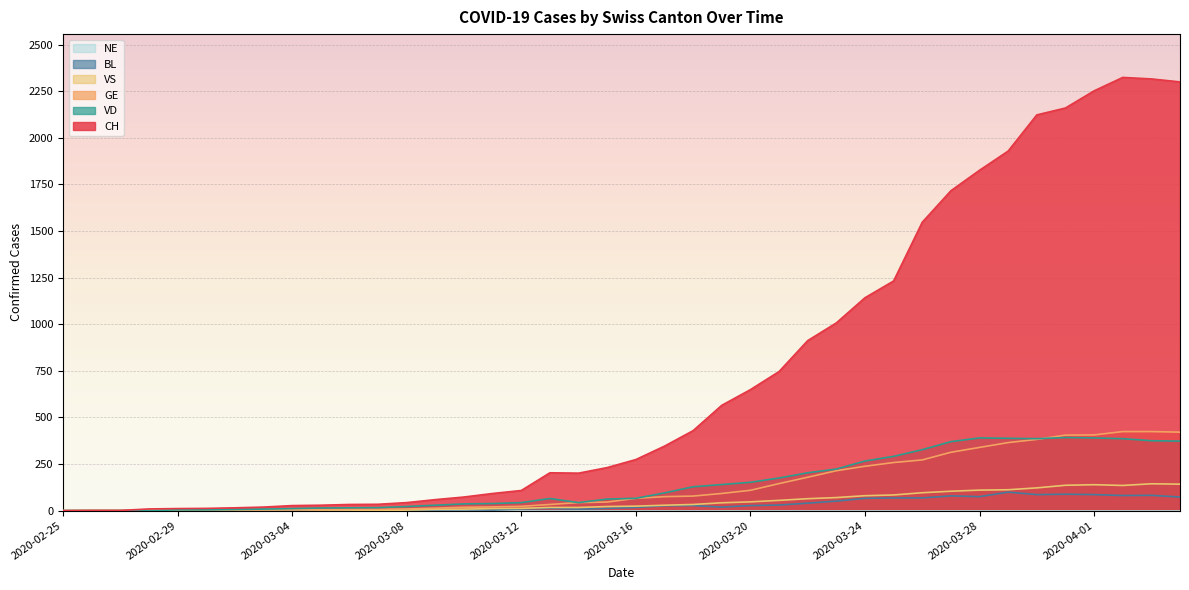

Where does the VD series first go above 66?

2020-03-17